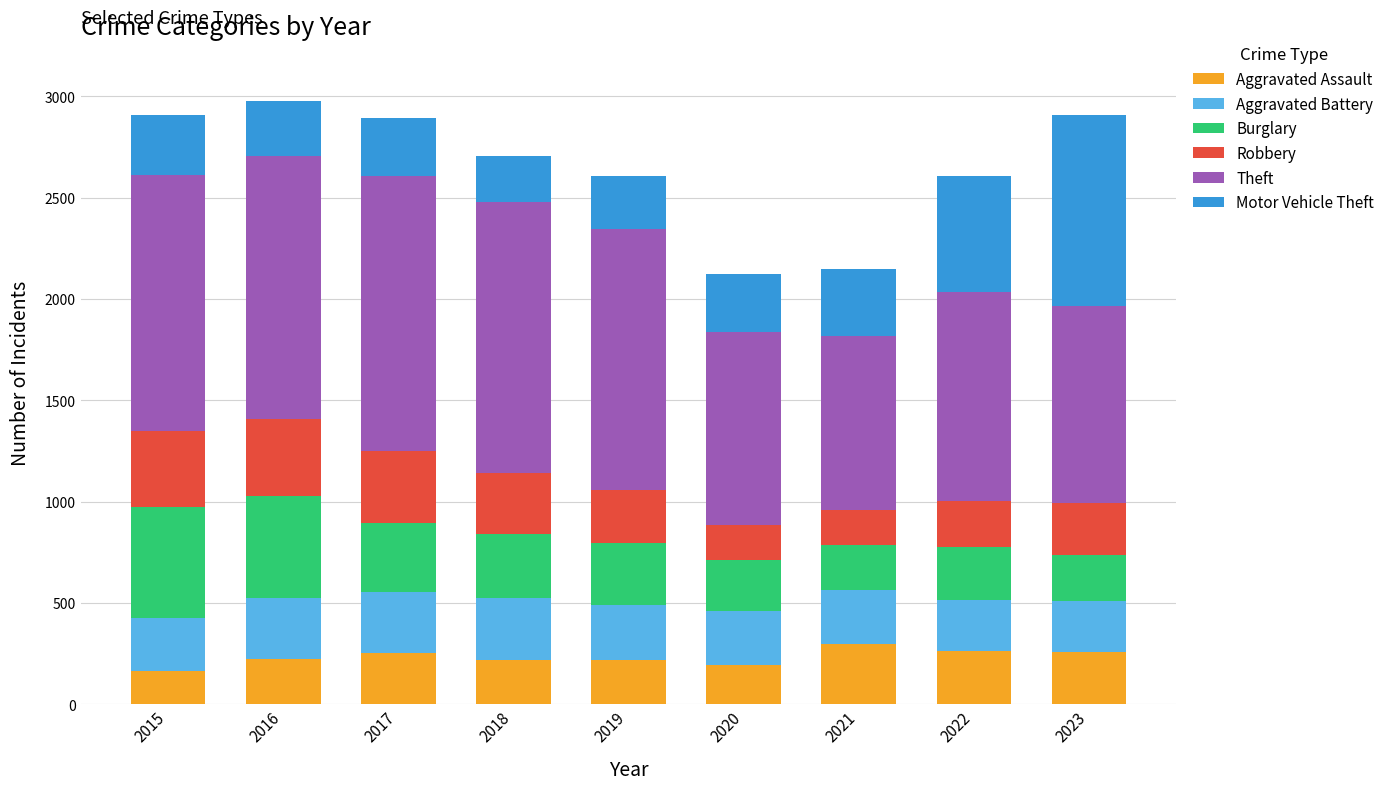

What is the total value across all series at 2015?

2909